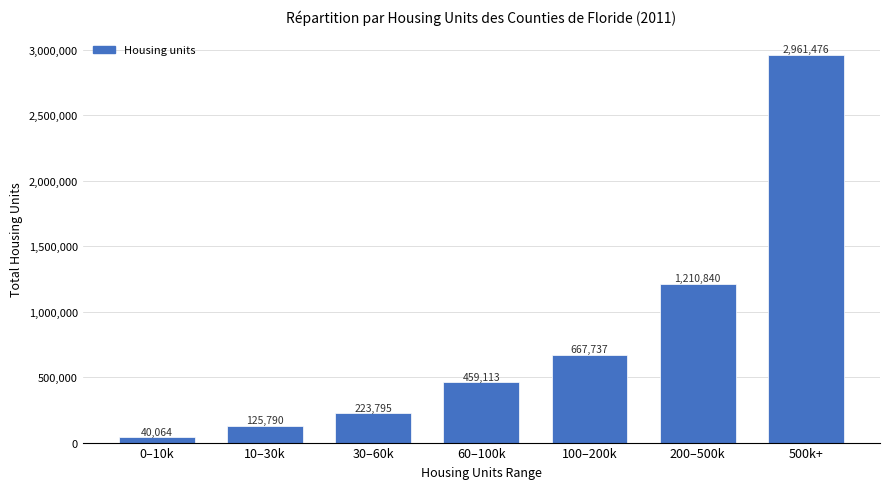

Reading left to right, what are all the values shown in this chart?

0–10k=40064	10–30k=125790	30–60k=223795	60–100k=459113	100–200k=667737	200–500k=1210840	500k+=2961476